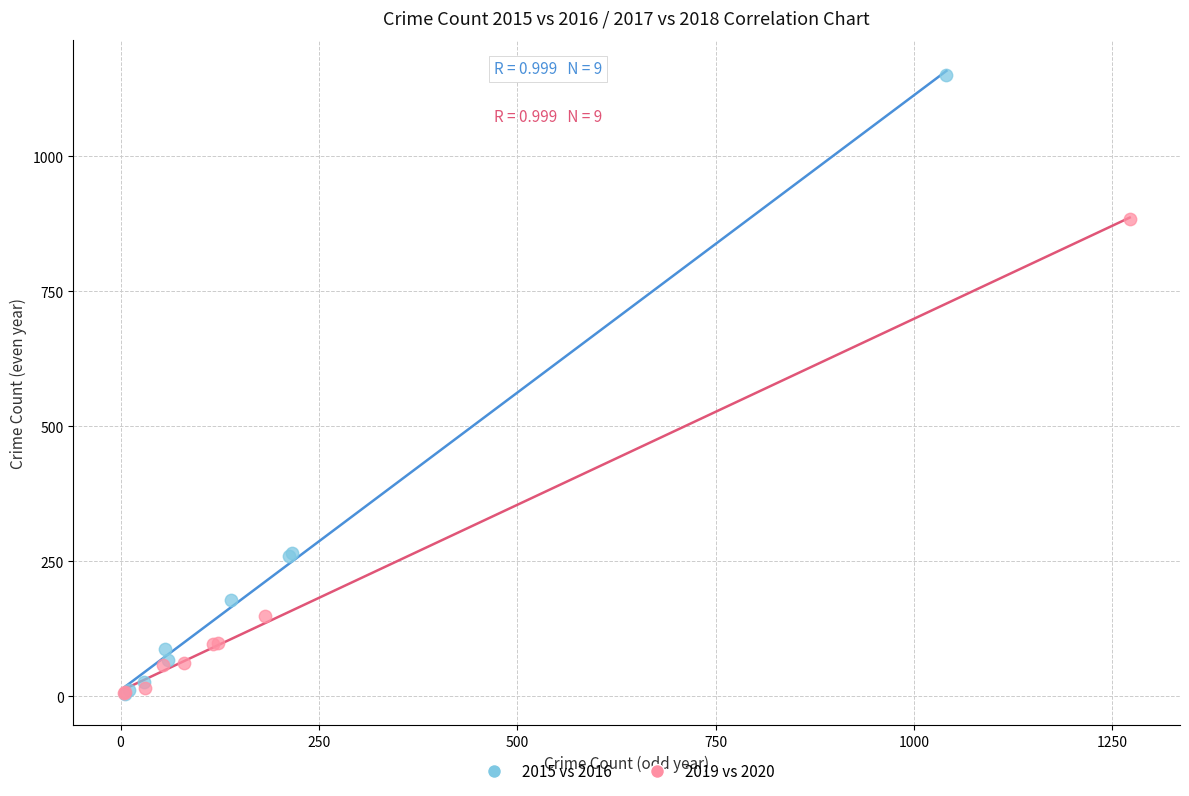

Which series reaches the maximum Y coordinate?

2015 vs 2016